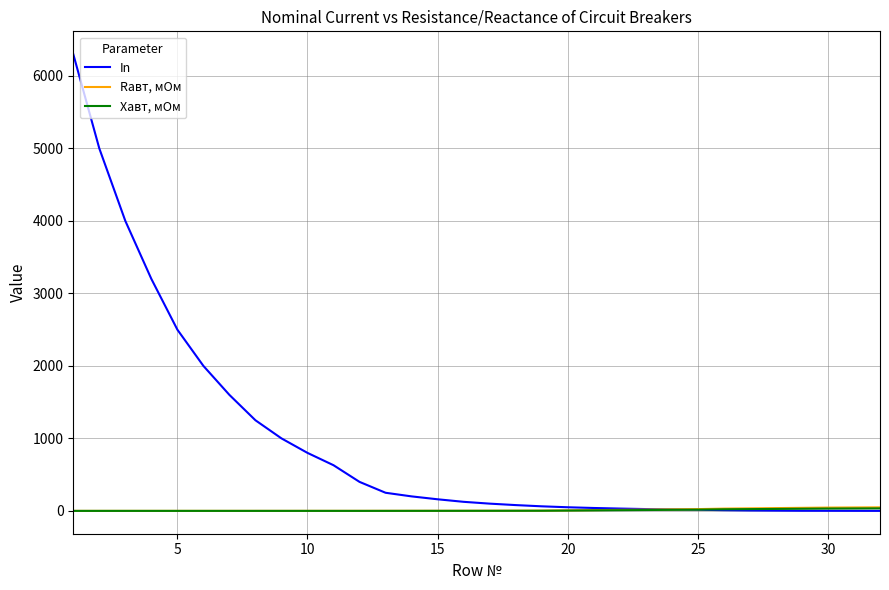

Which series has the largest total across all categories?

In